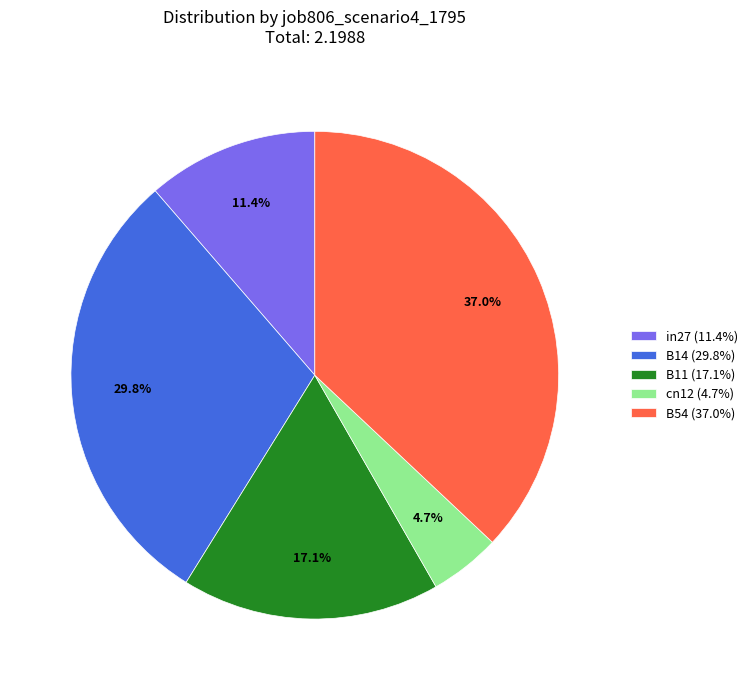

Between B54 and B14, which is larger?

B54